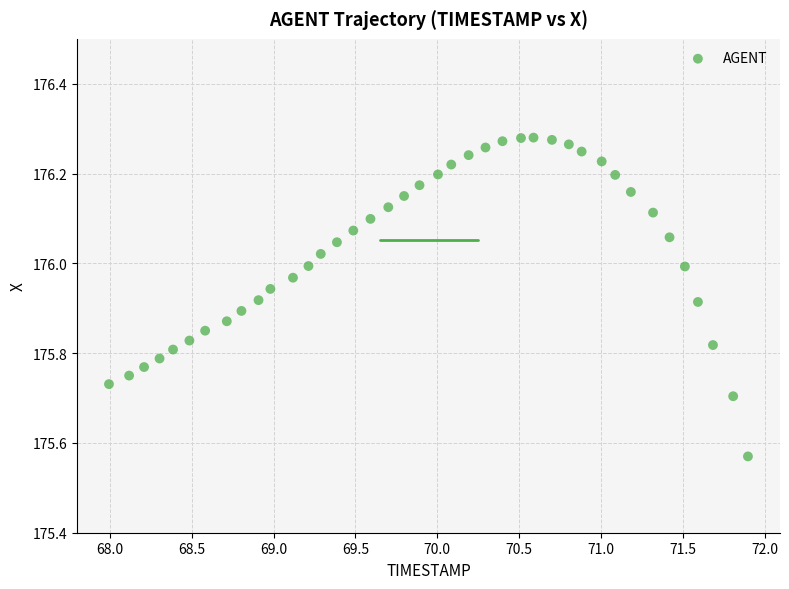

What is the range of Y values (max minus min)?

0.7